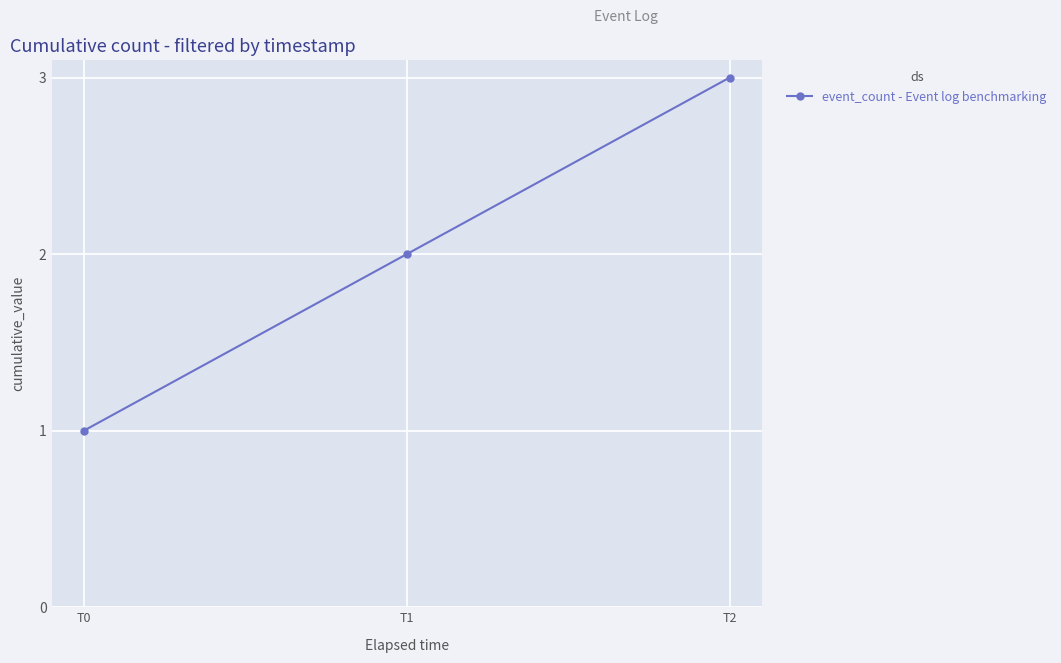

Rank the categories by value from lowest to highest.

T0, T1, T2